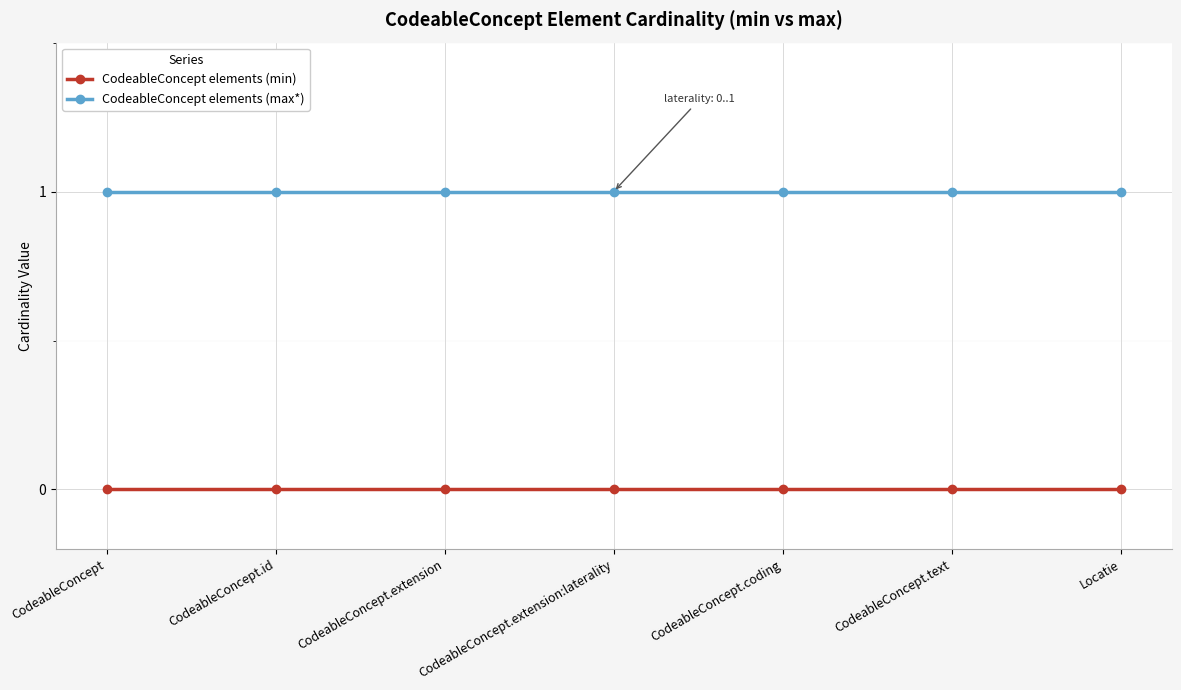

What is the difference between the highest and lowest values at CodeableConcept.extension?

1